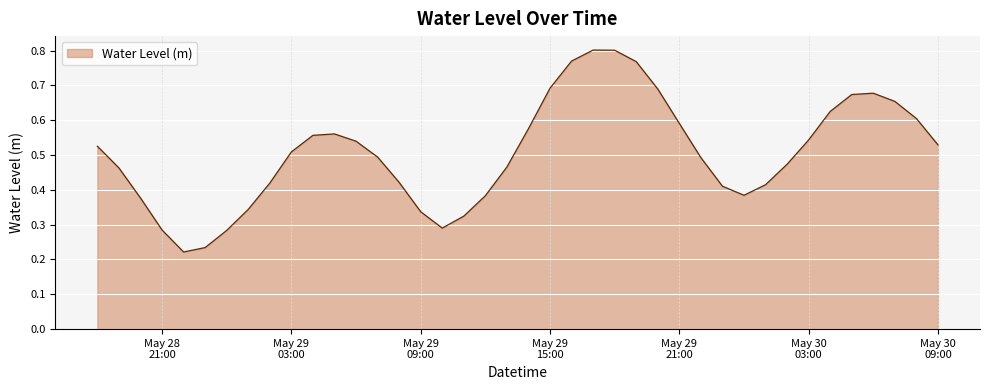

How many lines are shown in the chart?

1